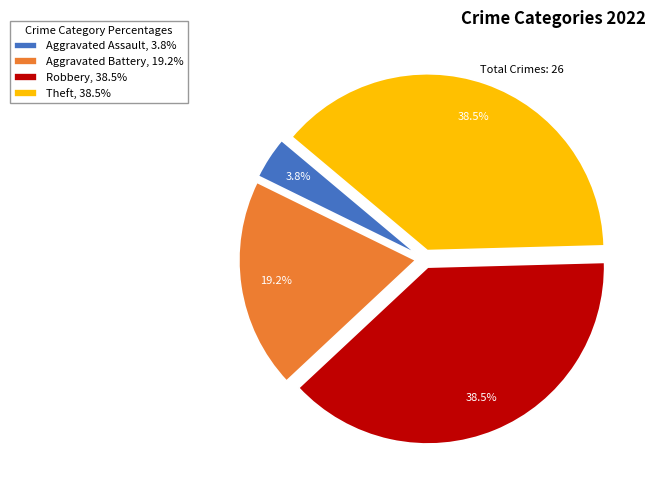

What is the smallest slice in the pie chart?

Aggravated Assault, 3.8%